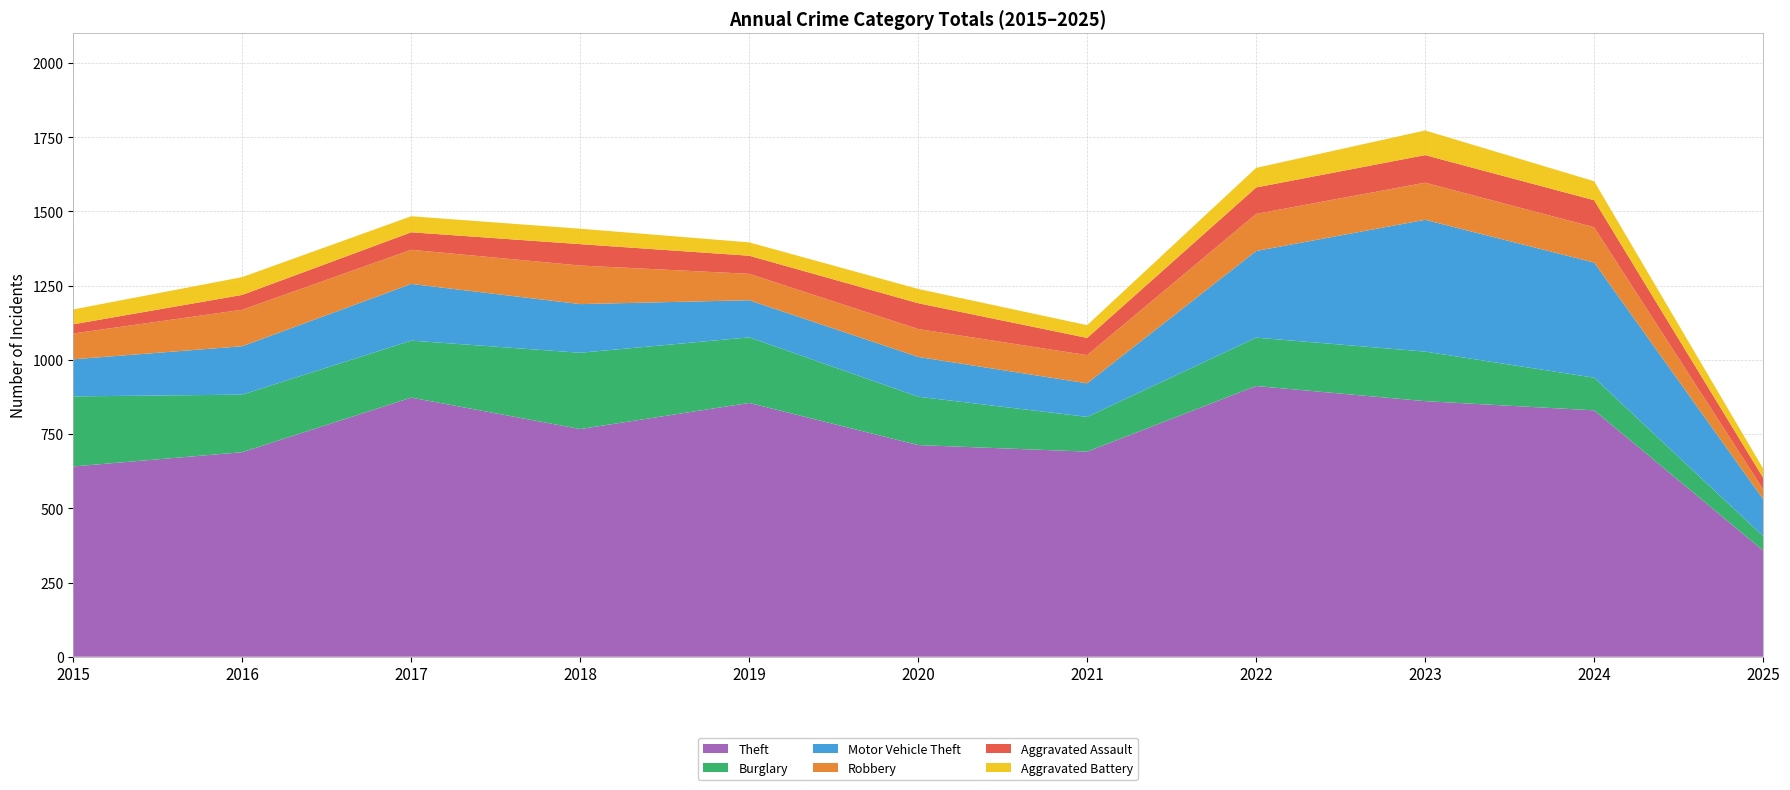

Reading left to right, transcribe all the data shown in this chart.

Theft: 641	689	873	767	855	713	691	912	861	830	358
Burglary: 236	194	192	257	221	163	117	163	167	110	48
Motor Vehicle Theft: 125	163	191	164	125	134	113	292	444	388	125
Robbery: 87	123	115	130	89	94	95	125	125	119	33
Aggravated Assault: 31	50	59	72	61	87	58	89	93	91	39
Aggravated Battery: 50	60	54	52	45	48	43	66	83	64	31